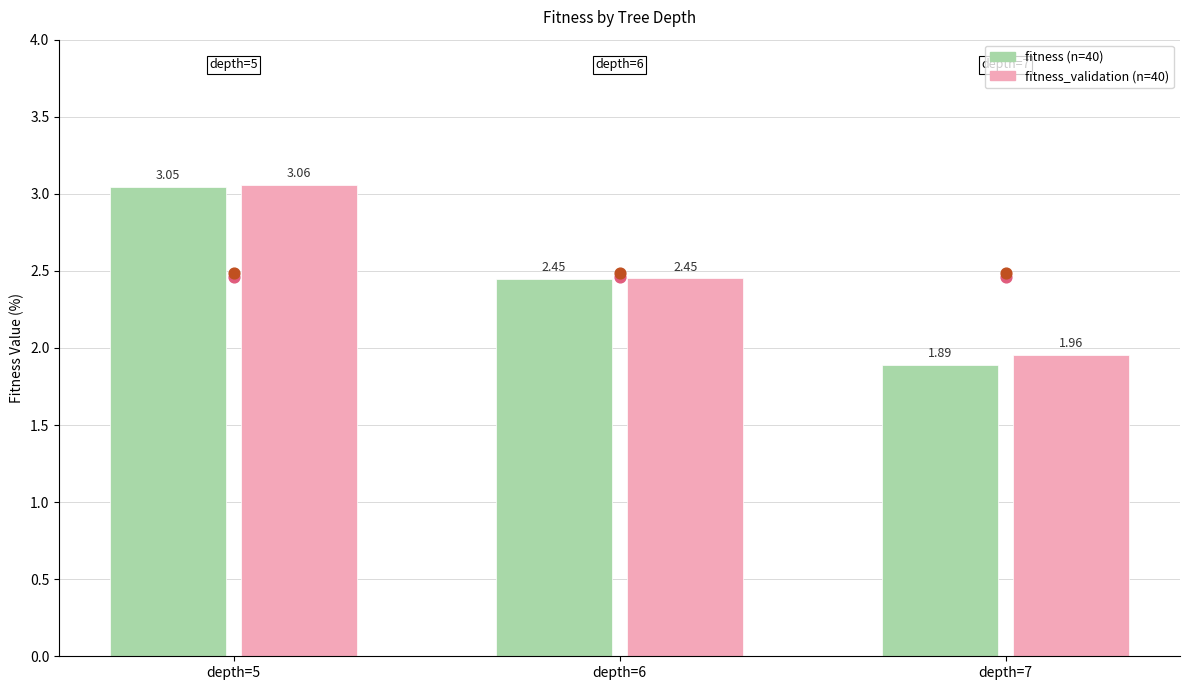

Is the value of fitness_validation at depth=7 greater than the value of fitness at depth=6?

No